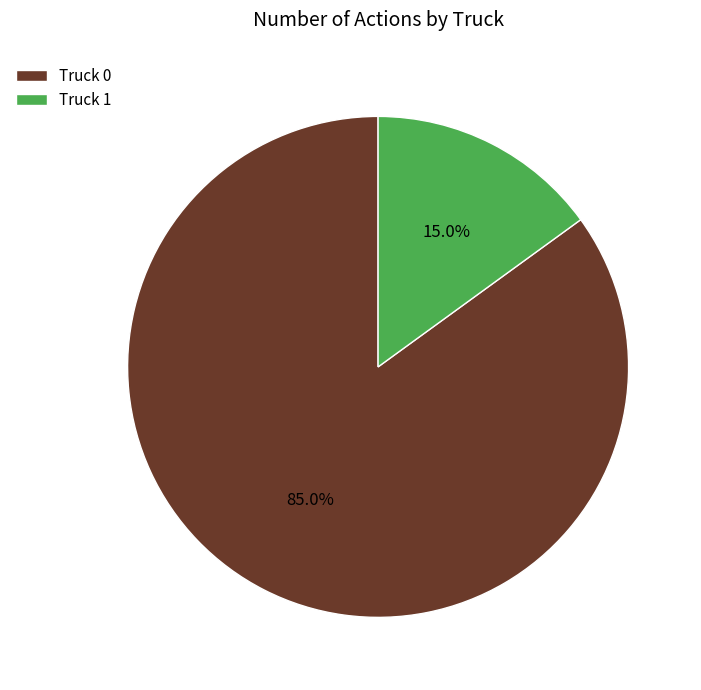

True or false: Truck 0 accounts for 85% of the total.

True